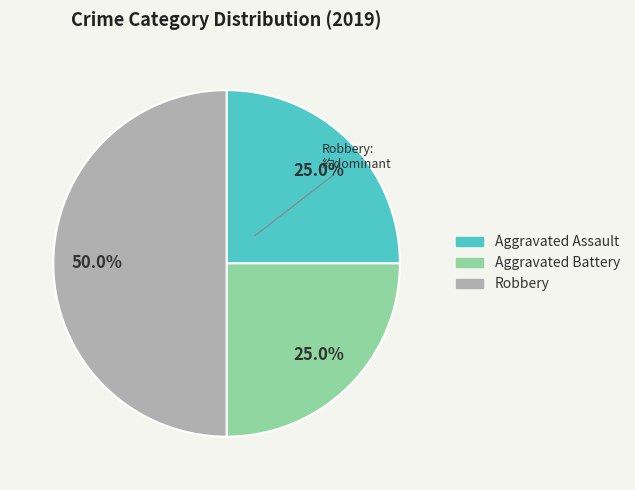

To the nearest percent, what is the average slice percentage?

33%